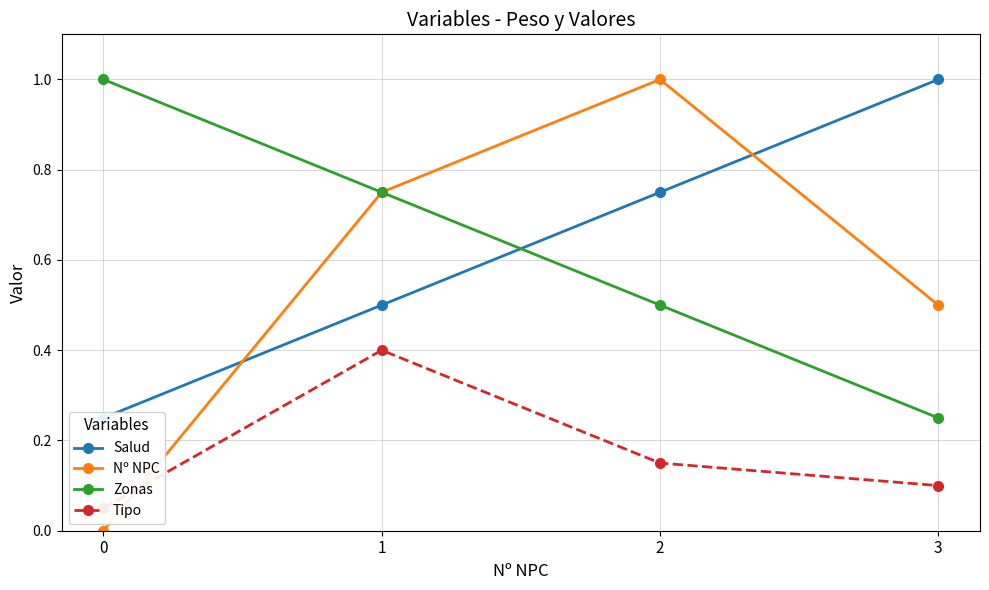

What is the maximum value shown in the chart?

1.0